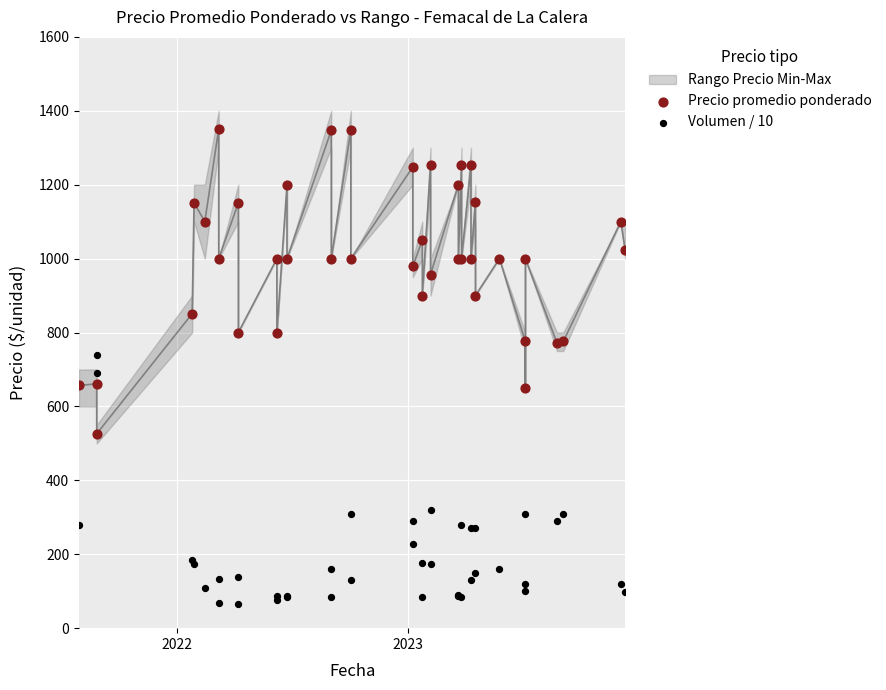

Which series contains the lowest Y value?

Volumen / 10